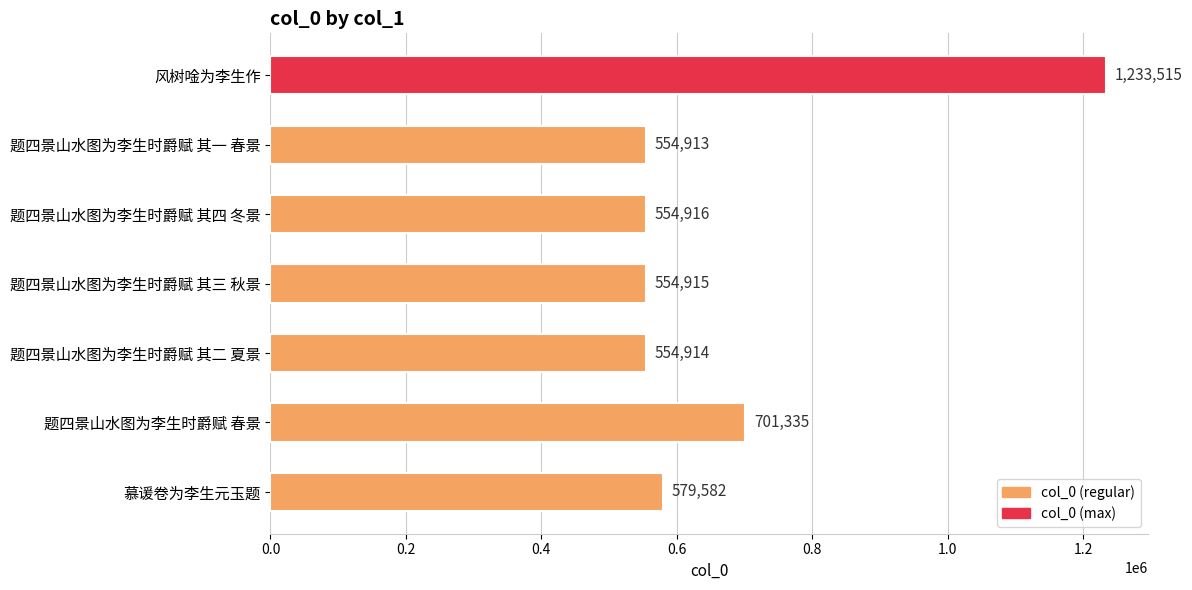

Which has a higher value, 题四景山水图为李生时爵赋 春景 or 题四景山水图为李生时爵赋 其一 春景?

题四景山水图为李生时爵赋 春景